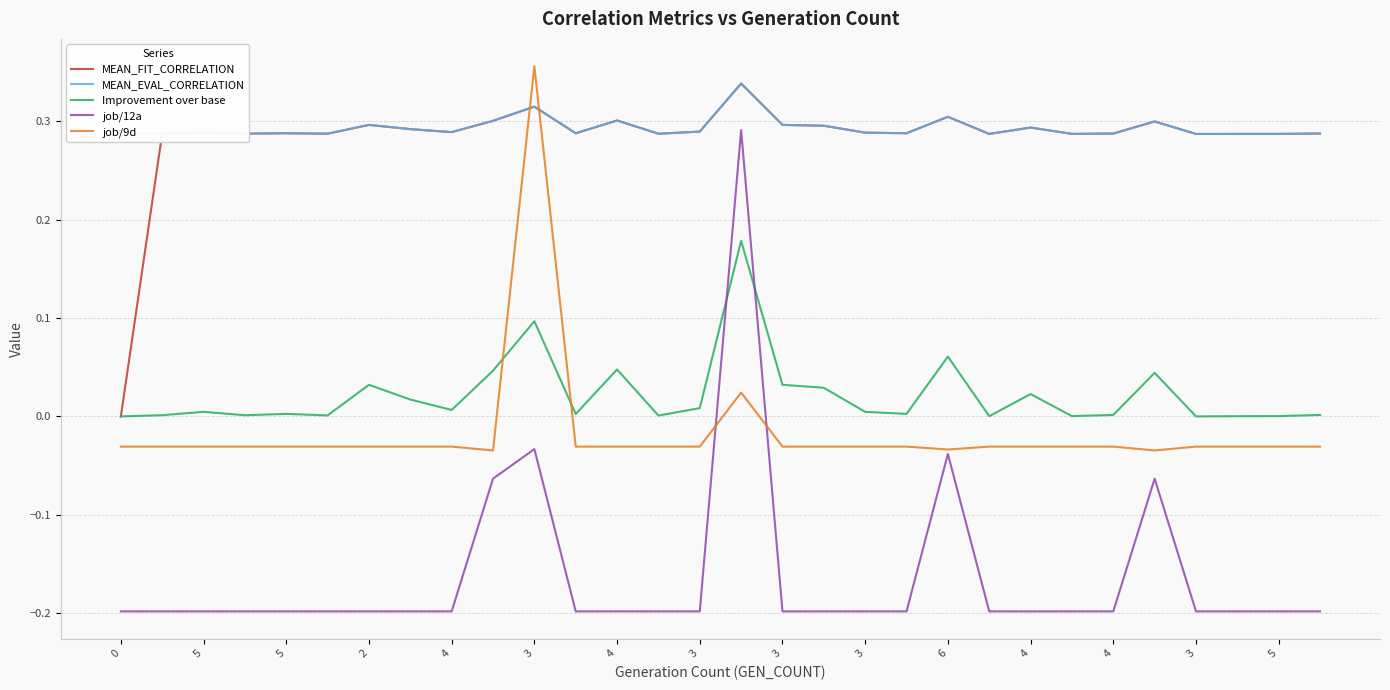

Between 0 and 4, which is larger?

4